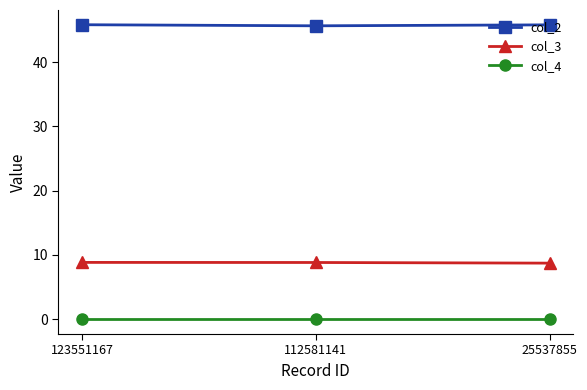

What is the highest value of the col_2 series?

45.8